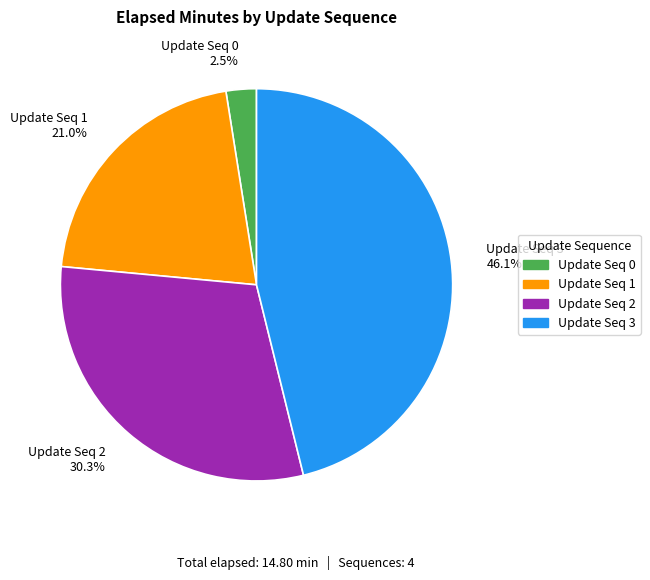

Rank the categories by value from lowest to highest.

Update Seq 0 2.5%, Update Seq 1 21.0%, Update Seq 2 30.3%, Update Seq 3 46.1%